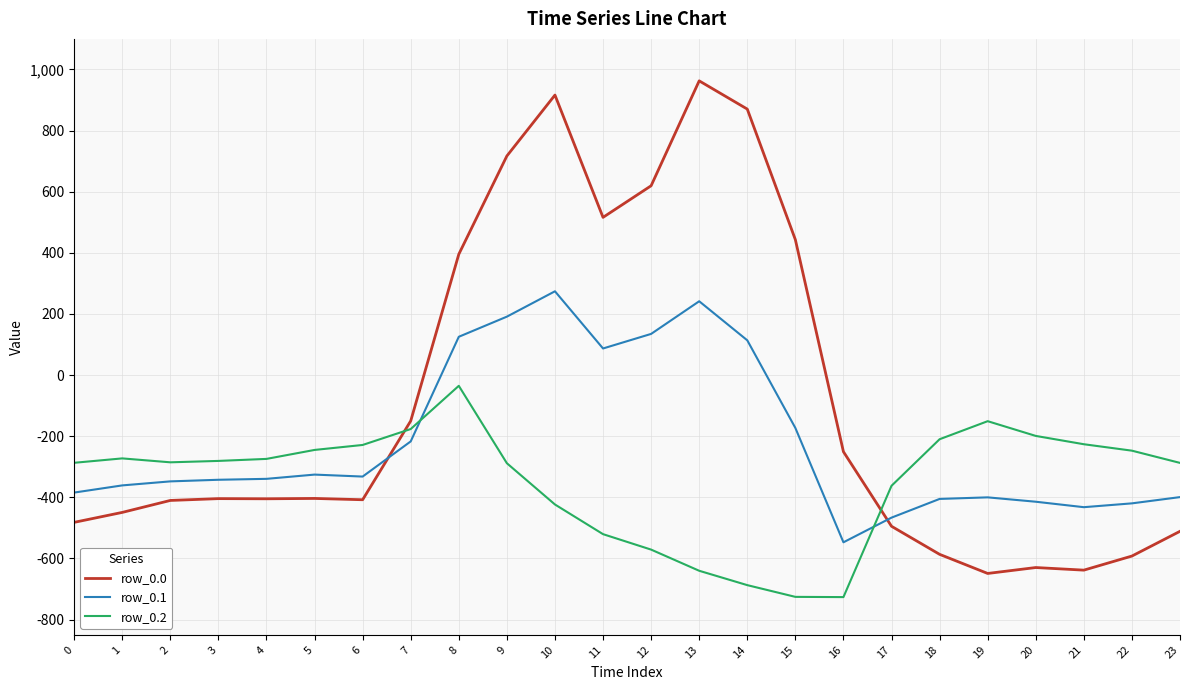

What is the difference between the row_0.0 values at 18 and 21?

51.7